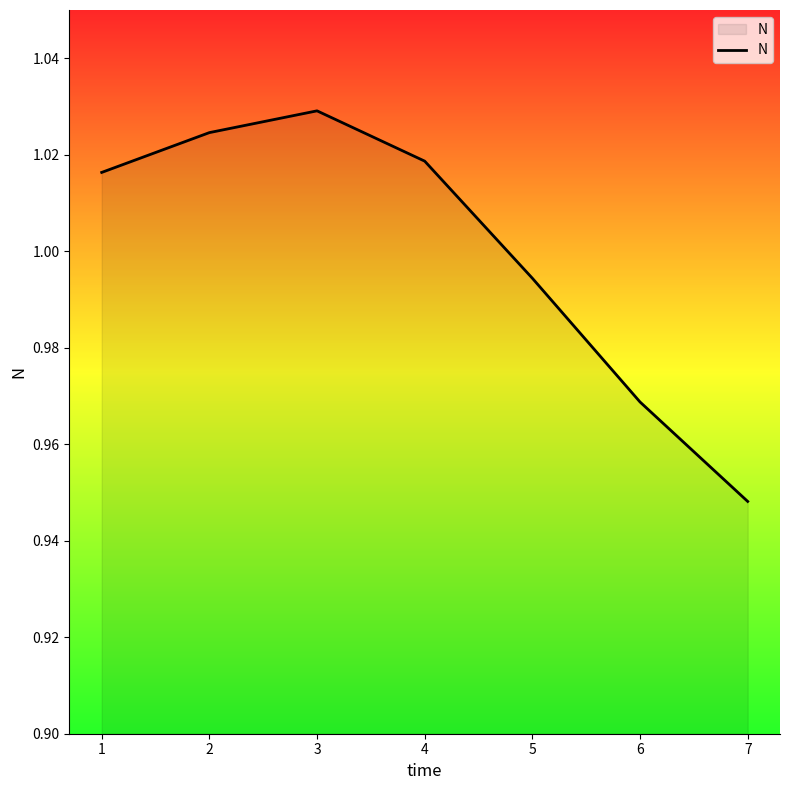

Count the number of categories in the chart.

7